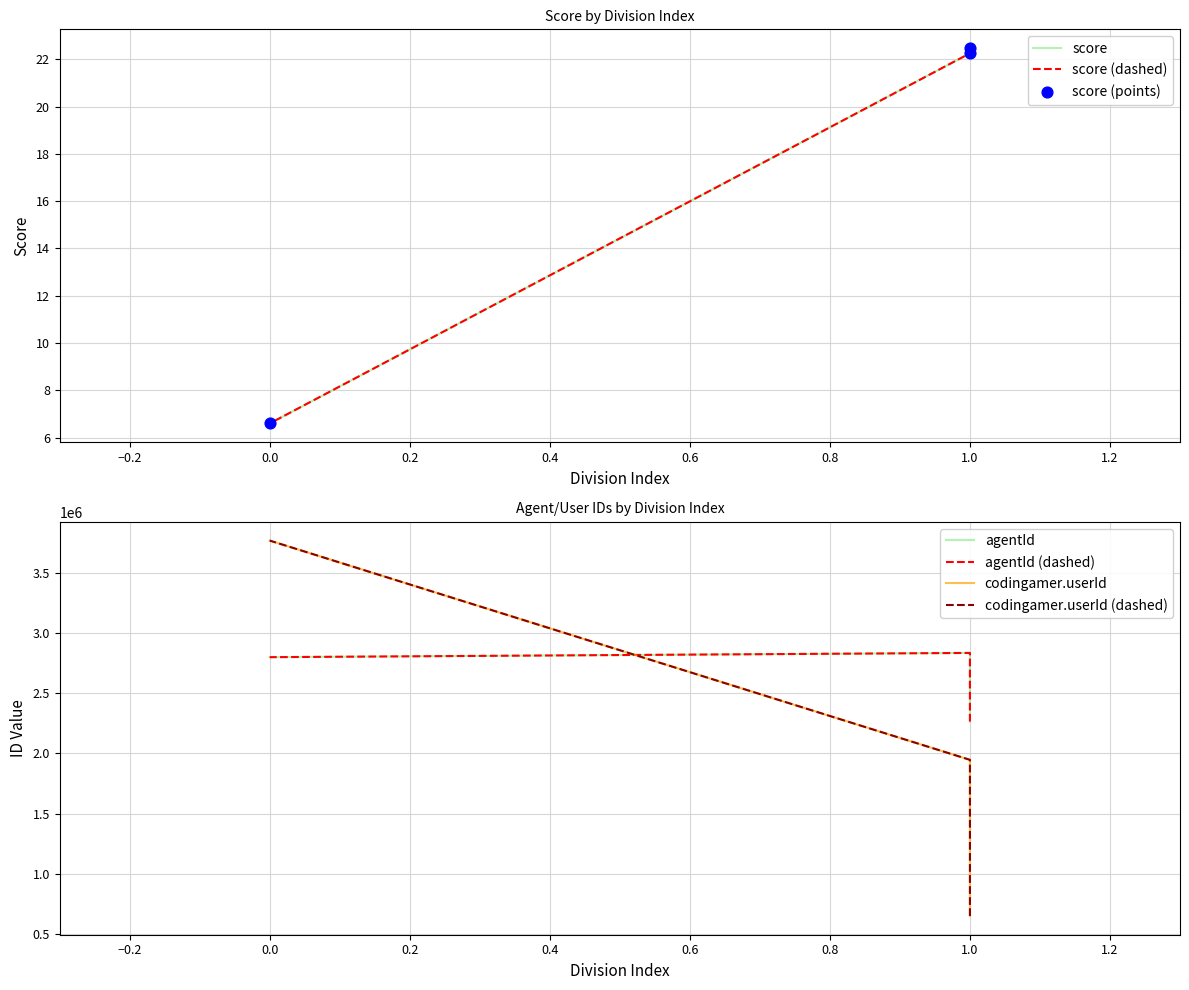

Which series has the widest spread of Y values?

codingamer.userId